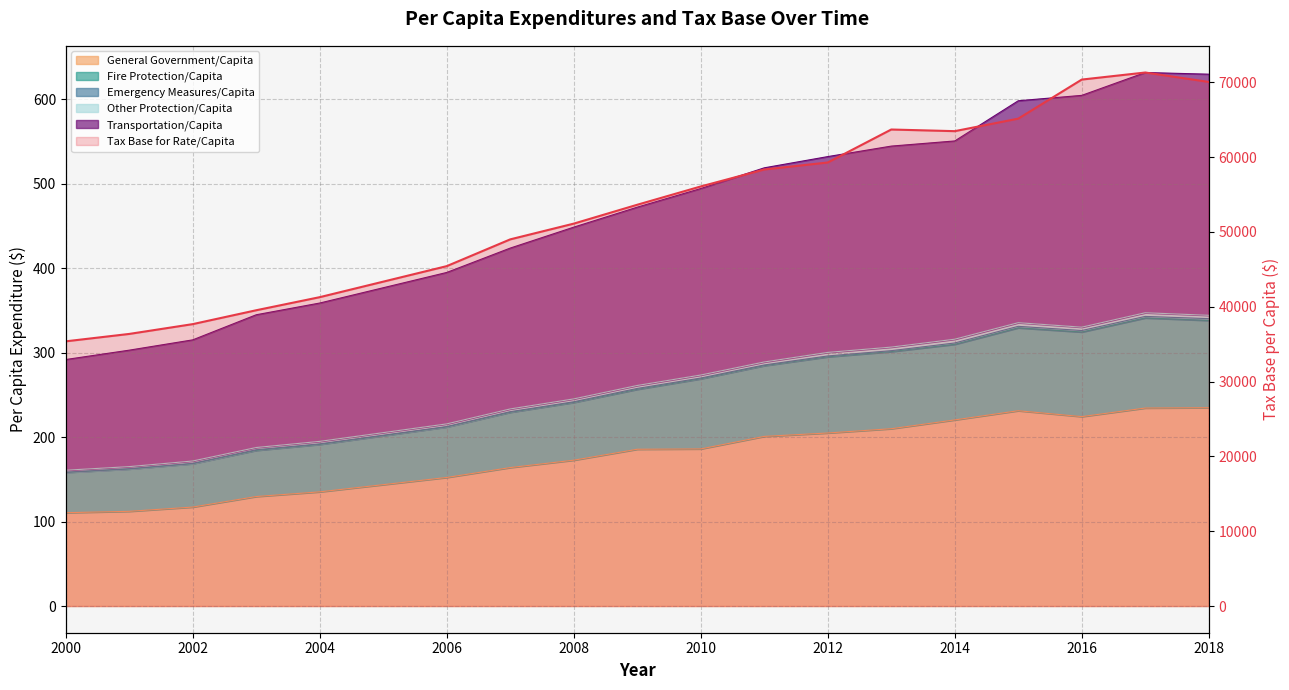

How many lines are shown in the chart?

1